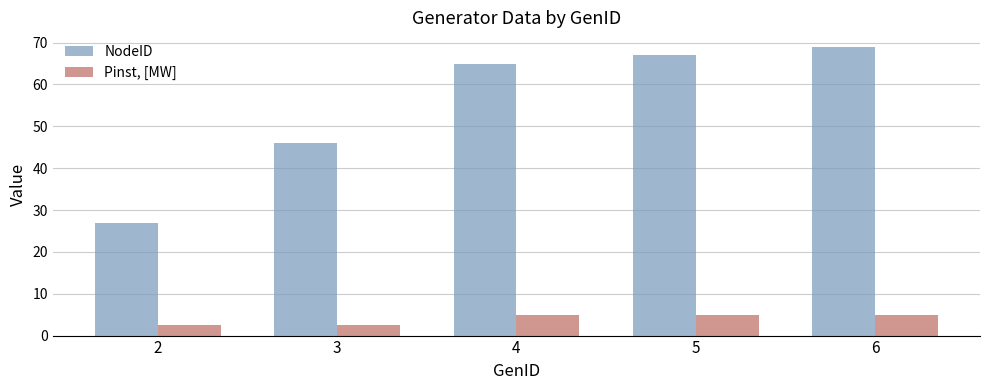

Rank the series by their average value, from highest to lowest.

NodeID, Pinst, [MW]